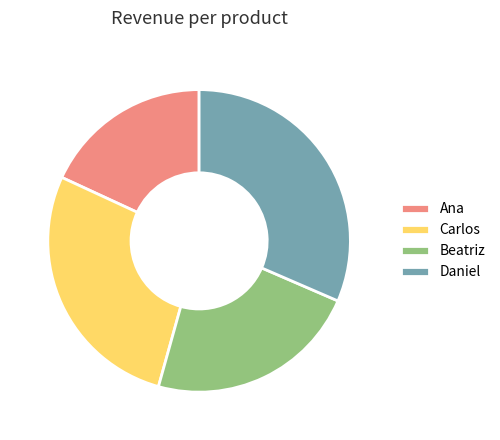

What is the smallest slice in the pie chart?

Ana